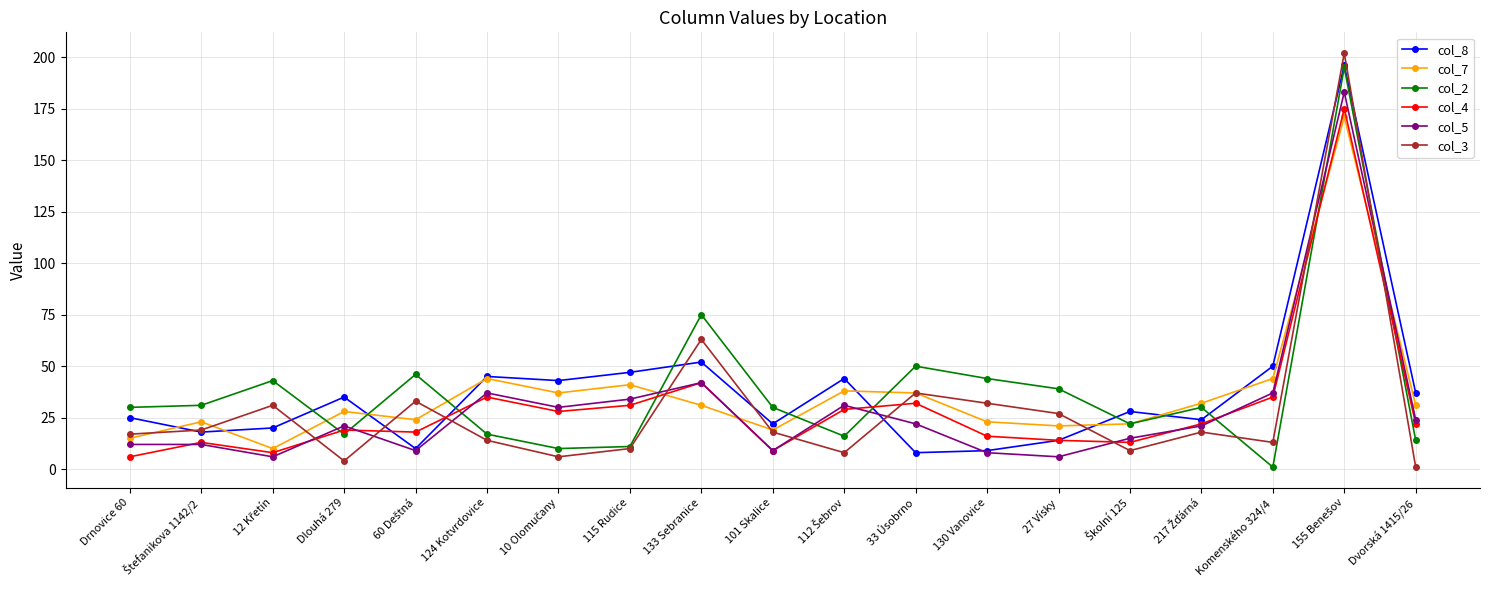

What is the maximum value shown in the chart?

202